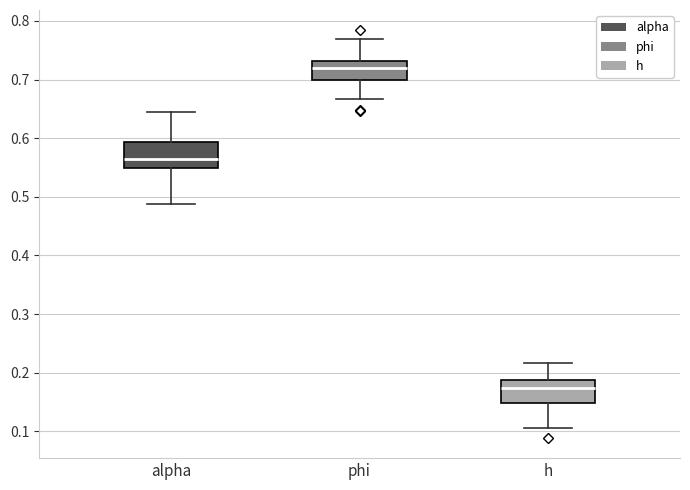

Where does the median line of the box for phi sit on the y-axis? The values are not printed on the chart, so give them approximately, as read against the axis.

0.72